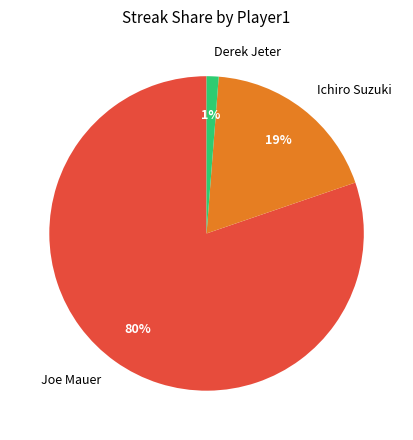

Count the number of slices in the pie.

3